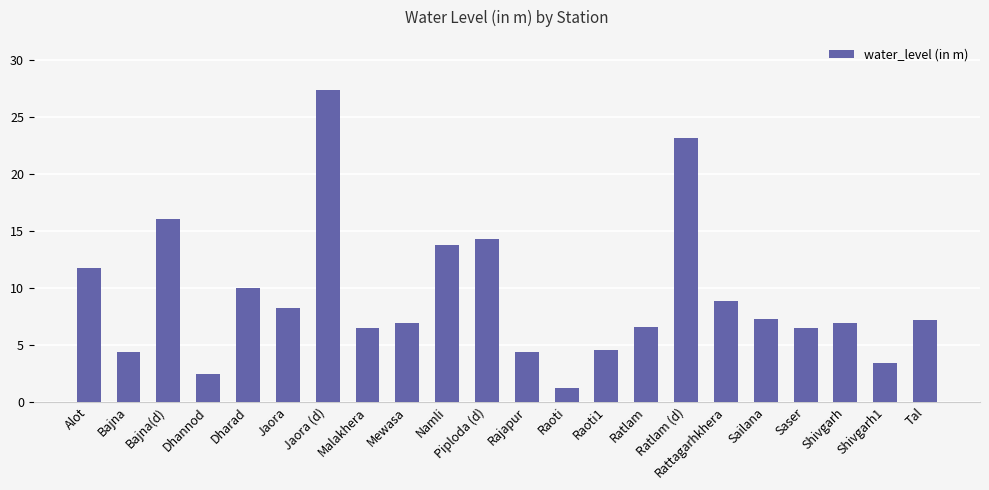

What is the change in value from Alot to Mewasa?

-4.8